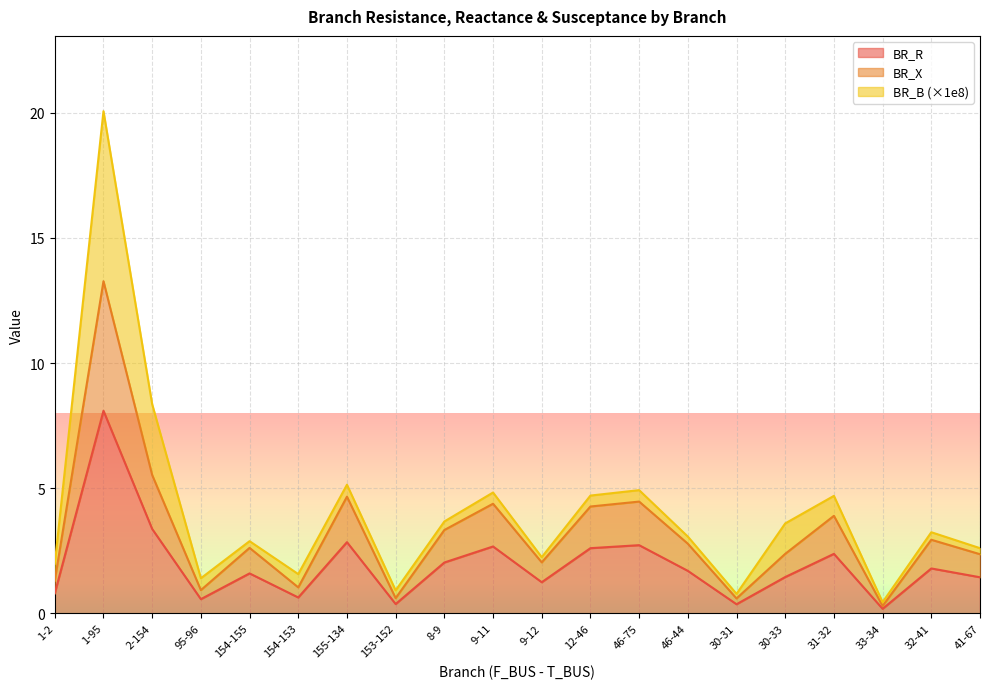

How many lines are shown in the chart?

3